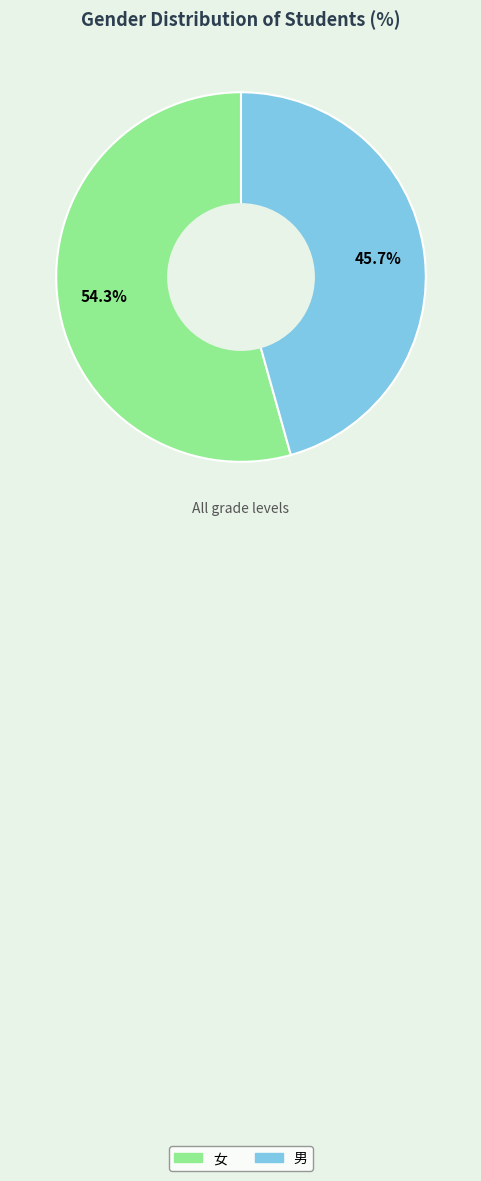

Between 女 and 男, which is larger?

女